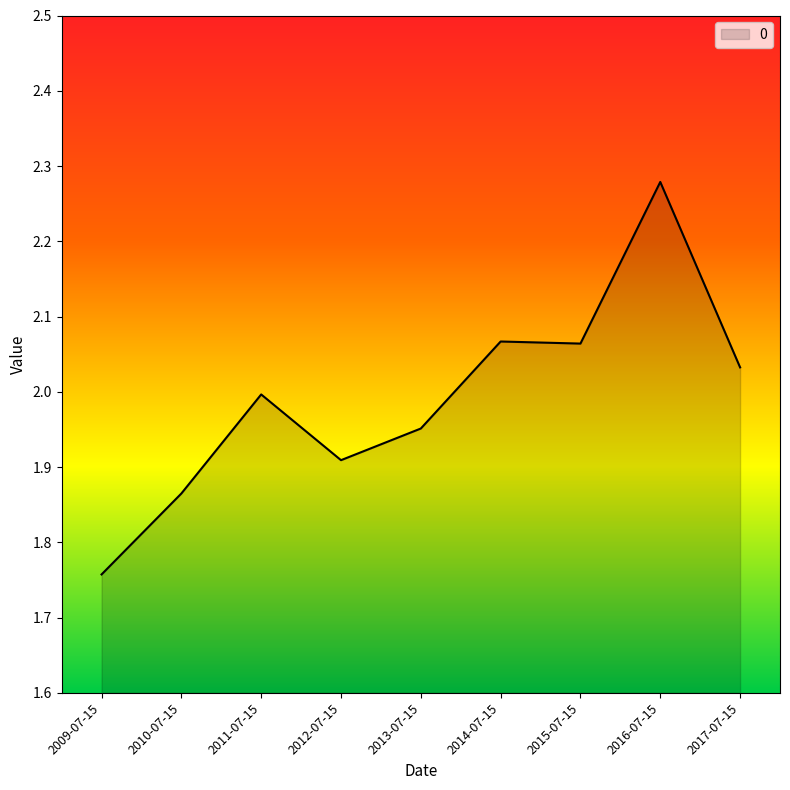

Which label corresponds to the smallest value in the chart?

2009-07-15